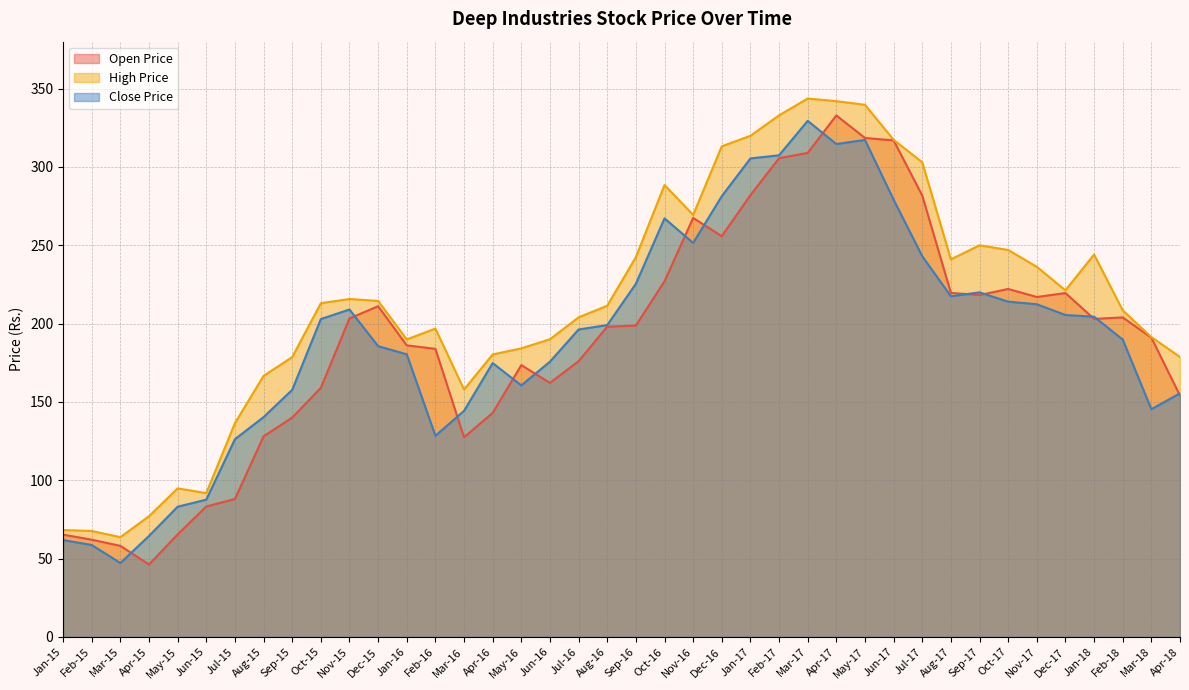

Read the Open Price value at Apr-16.

143.0